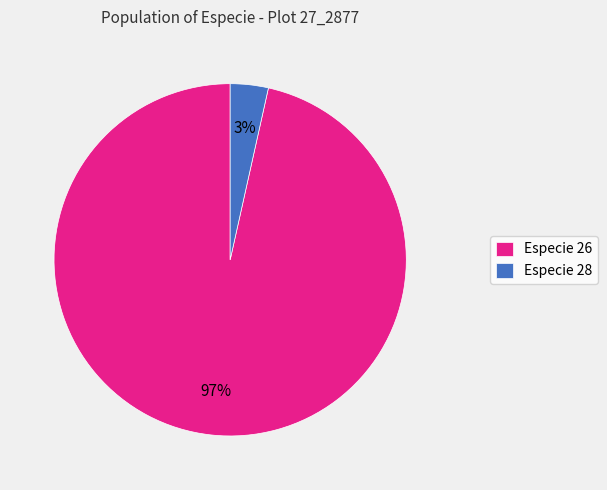

Is there a majority slice in this chart?

Yes